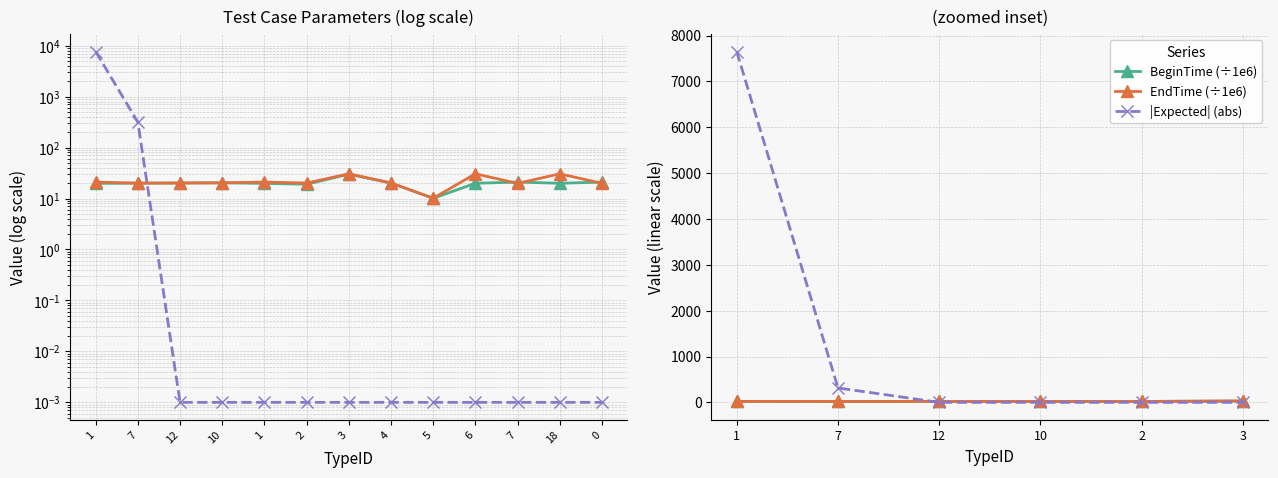

At which category is the sum across all series the highest?

1